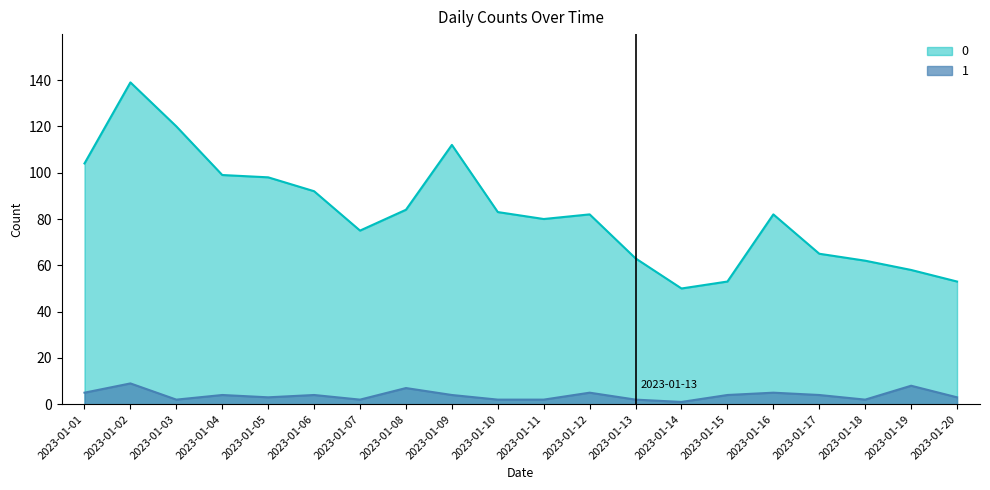

The value of 1 at 2023-01-03 is 2. True or false?

True